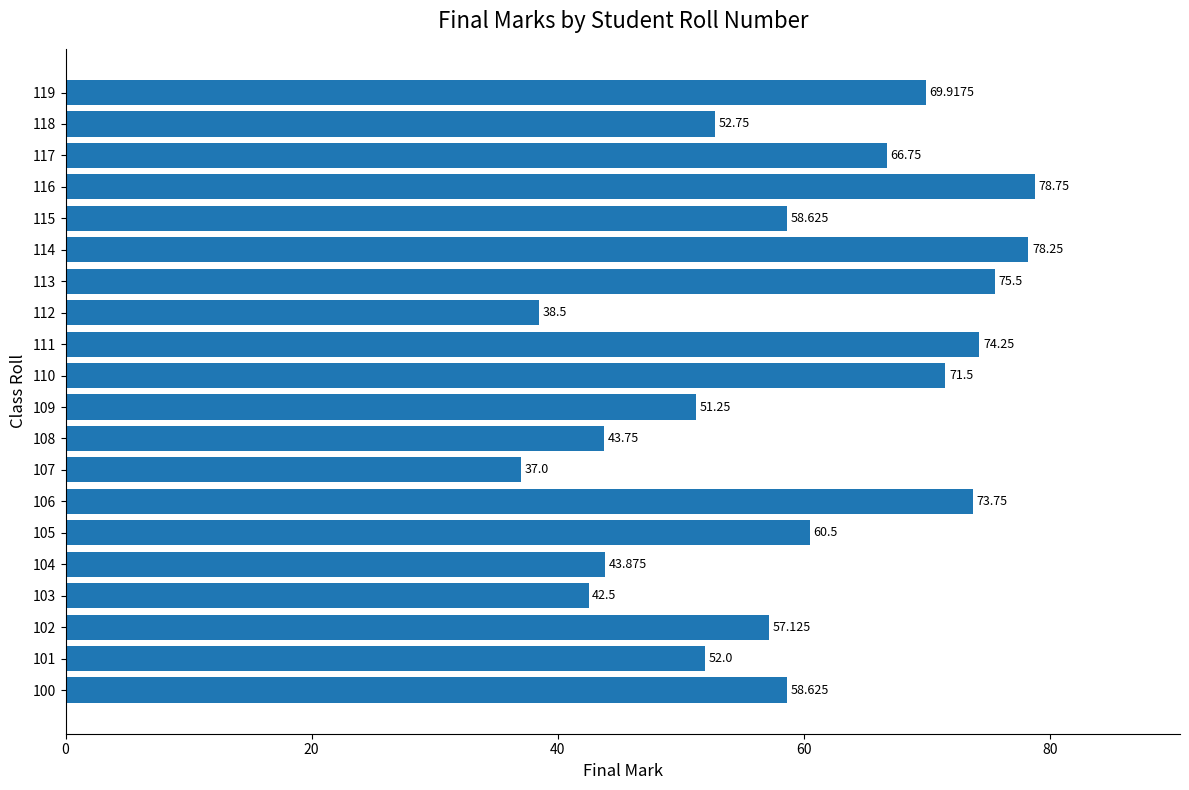

What is the maximum value shown in the chart?

78.8